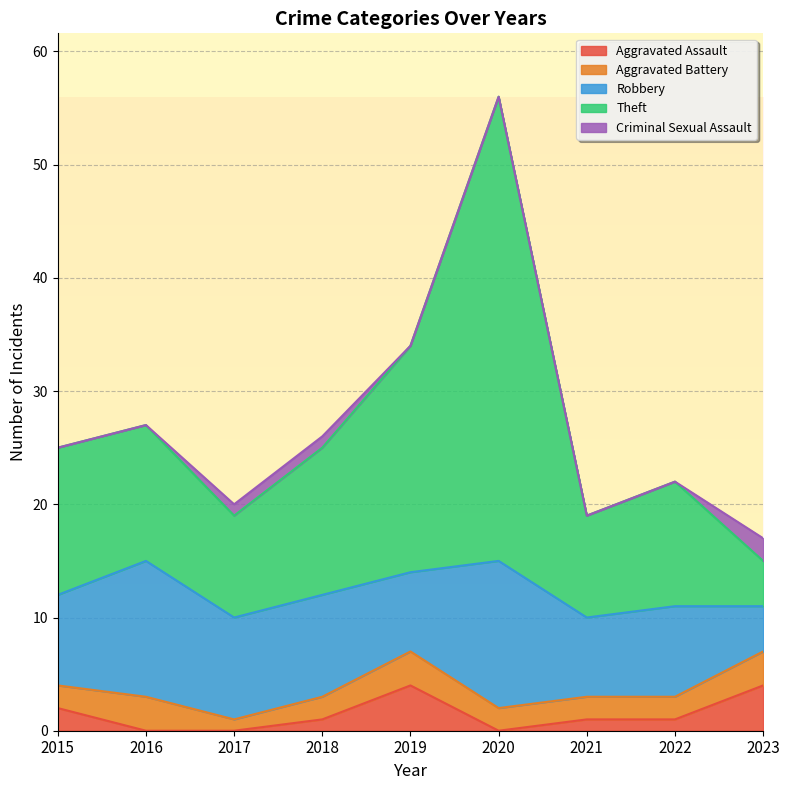

At which category does Aggravated Assault reach its first local peak?

2019